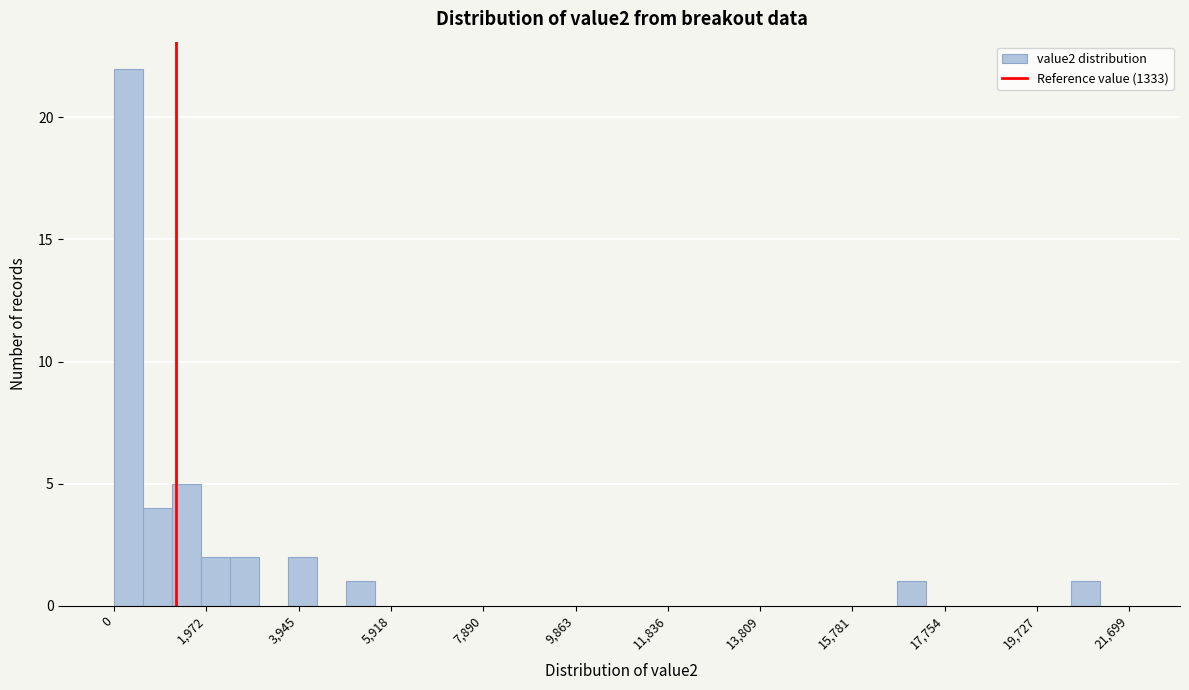

Read against the x-axis, roughly where is the centre of the tallest bar?

400